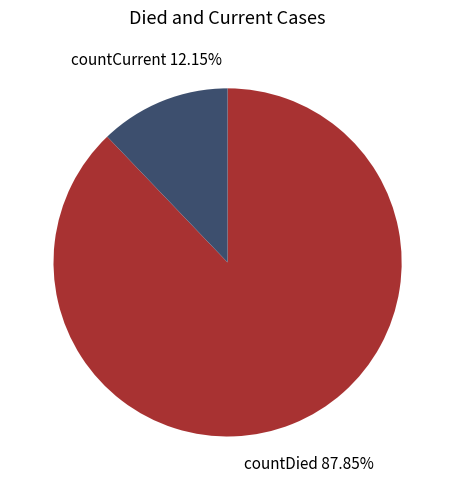

Does countDied represent more than half of the total?

Yes